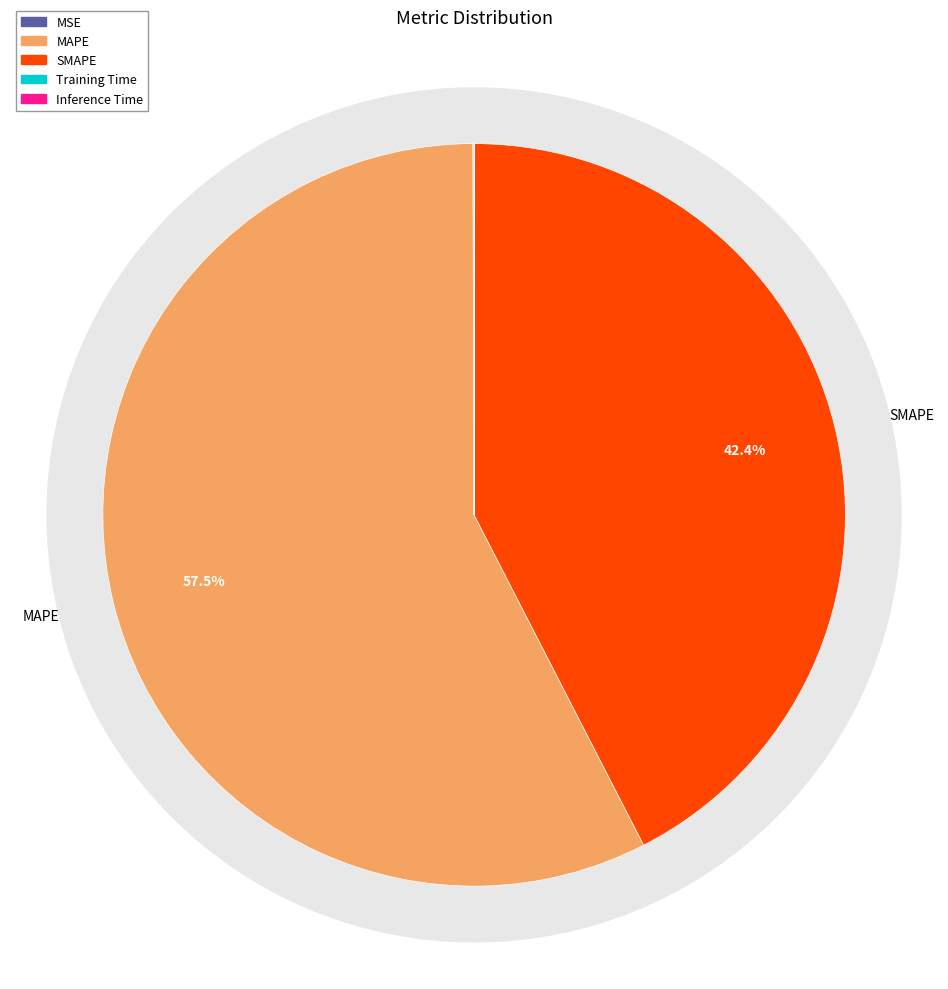

What is the smallest slice in the pie chart?

Inference Time